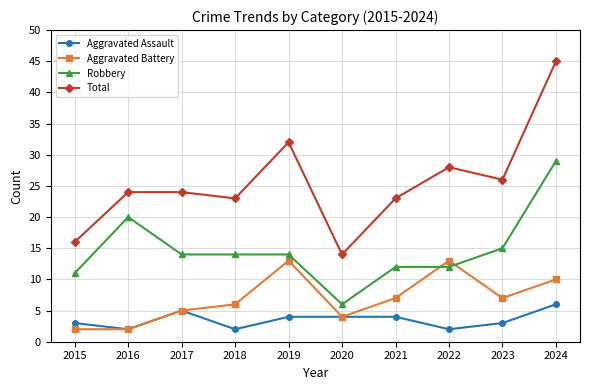

Count the number of categories in the chart.

10